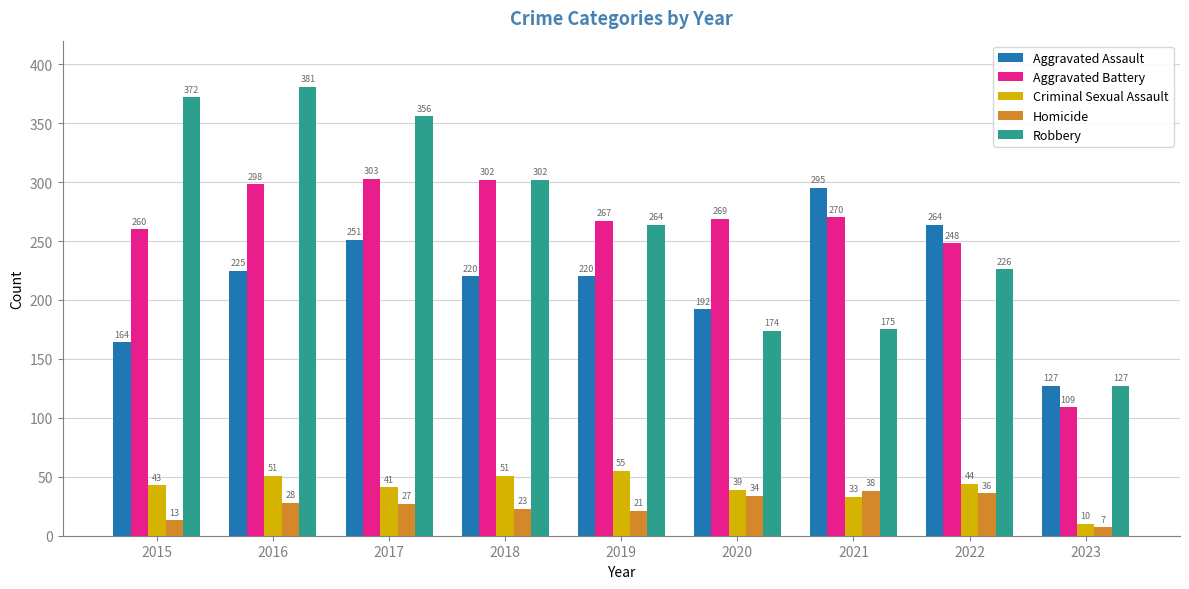

How many data points in Criminal Sexual Assault are less than 43?

4